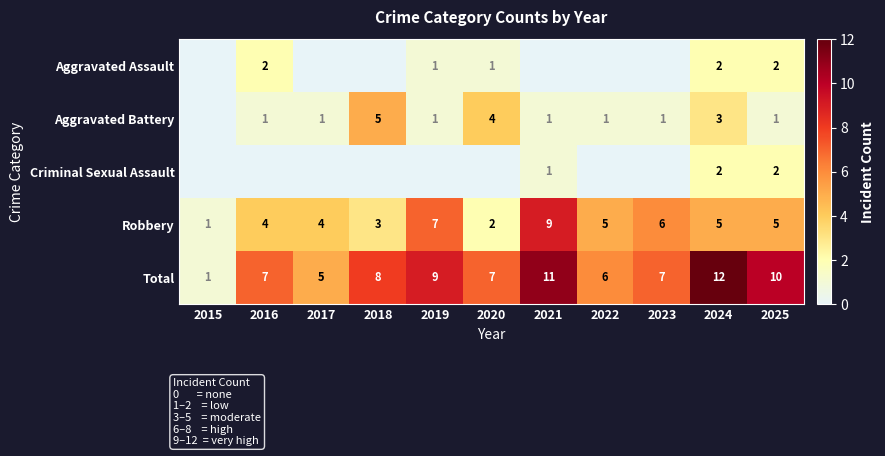

At which label does Total reach its minimum?

2015